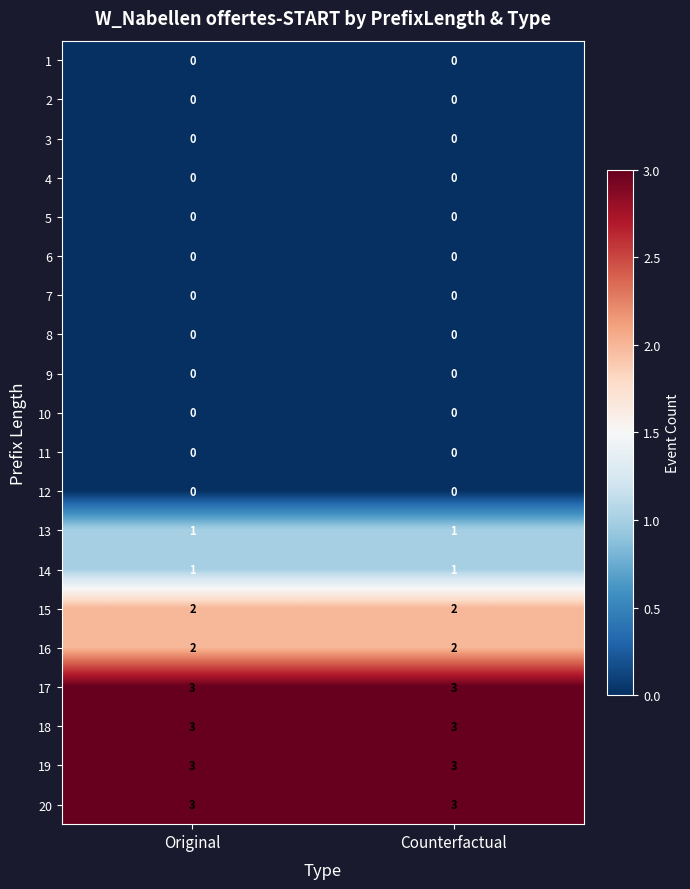

What is the greatest value displayed?

3